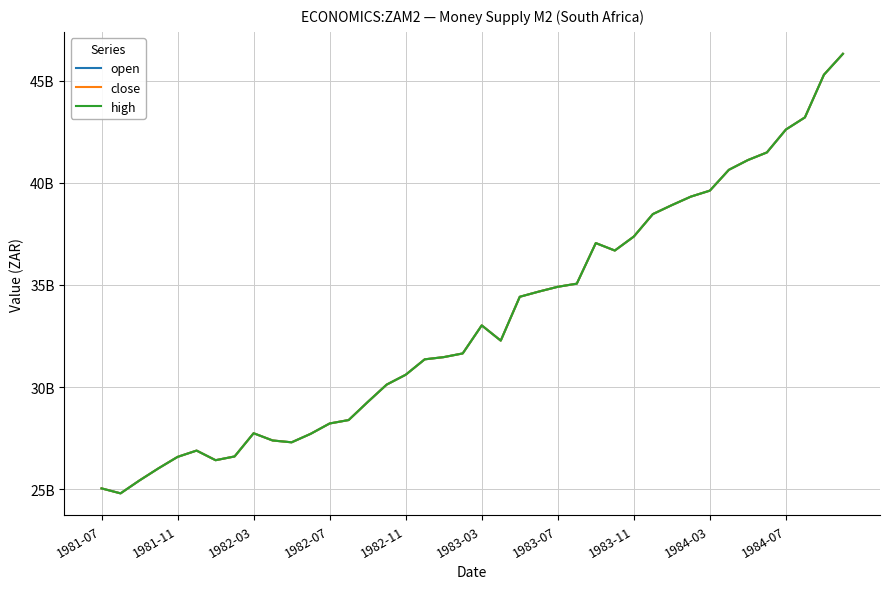

Does the chart display data point markers on the line(s)?

No